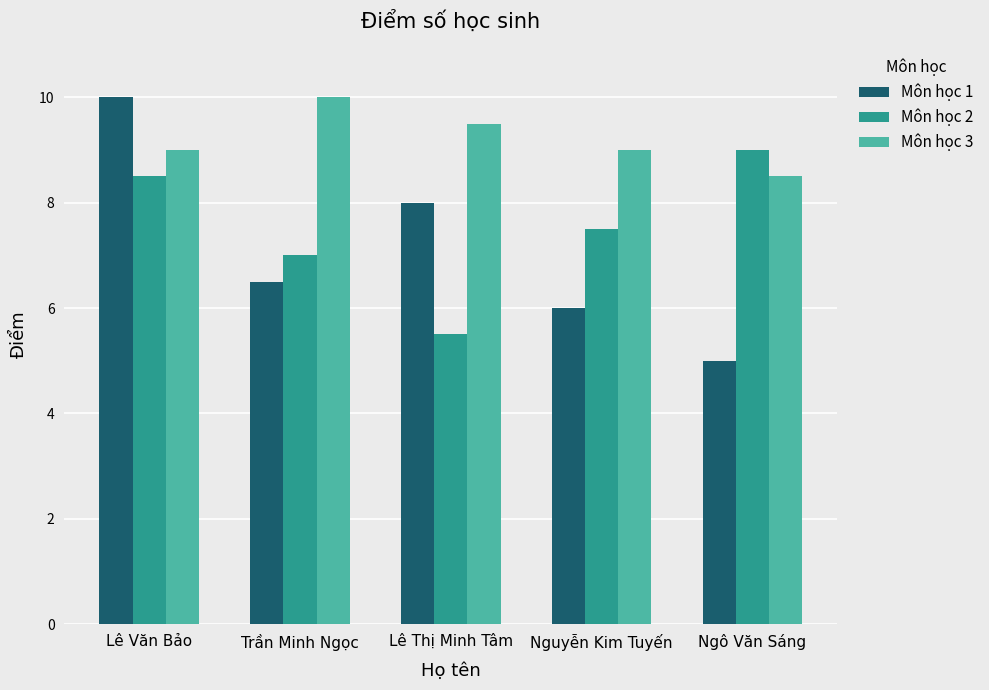

Which series has the largest total across all categories?

Môn học 3